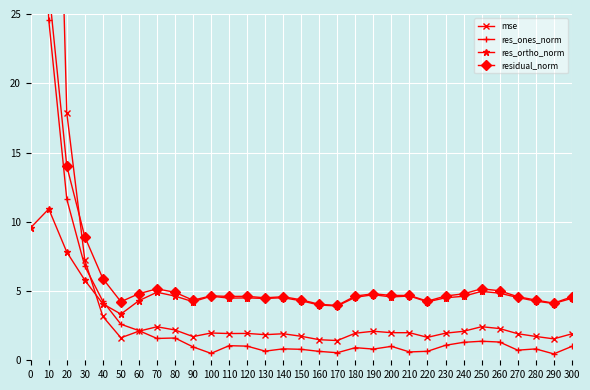

Where is the first local maximum for res_ortho_norm?

10